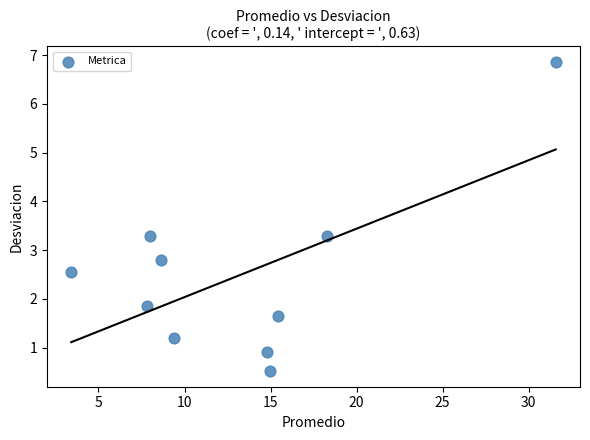

What is the range of Y values (max minus min)?

6.3